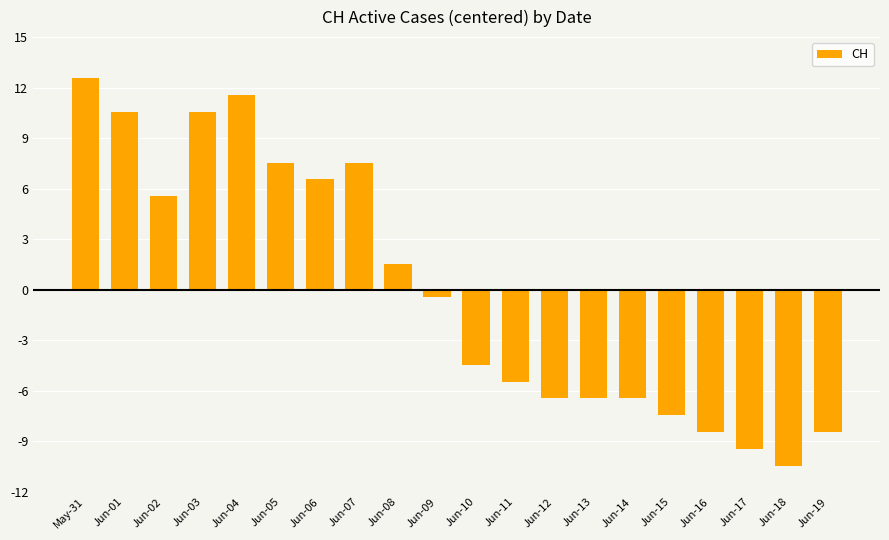

What is the difference between the maximum and minimum values?

23.0